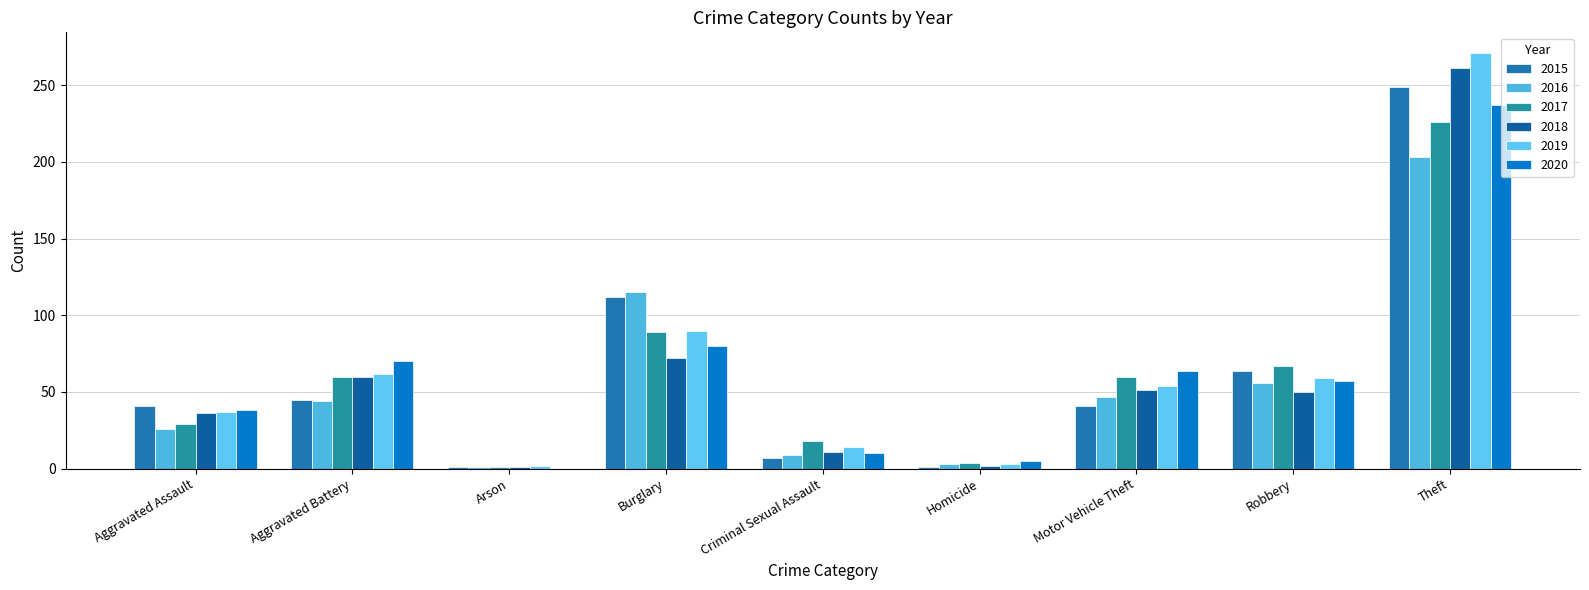

Is the value of 2017 at Aggravated Battery greater than the value of 2015 at Theft?

No